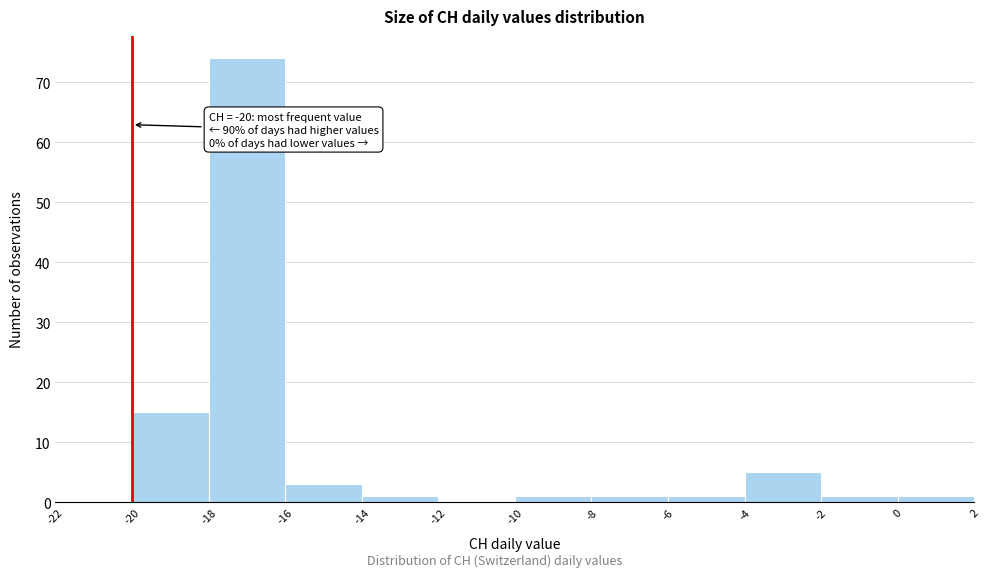

Over which range of the x-axis is the bar tallest?

-18 to -16